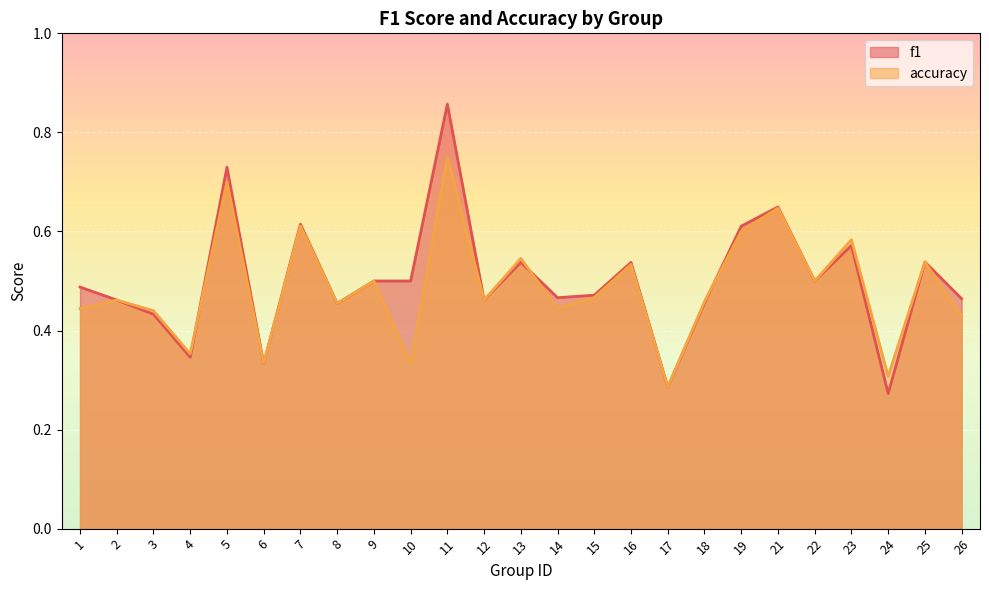

At 24, list the series in order from largest to smallest.

accuracy, f1